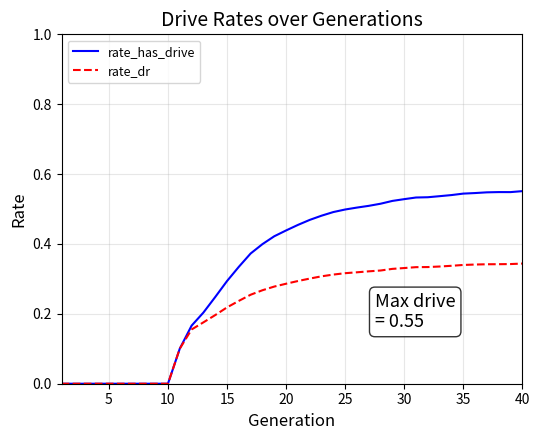

List the series in order of their overall mean, lowest first.

rate_dr, rate_has_drive